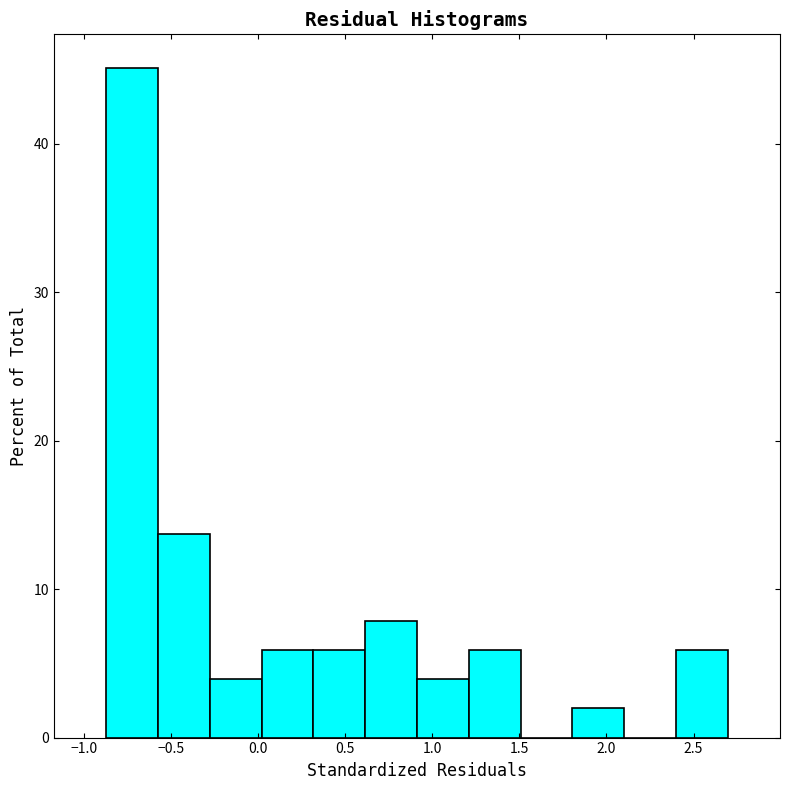

Over which range of the x-axis is the bar tallest?

-0.85 to -0.55